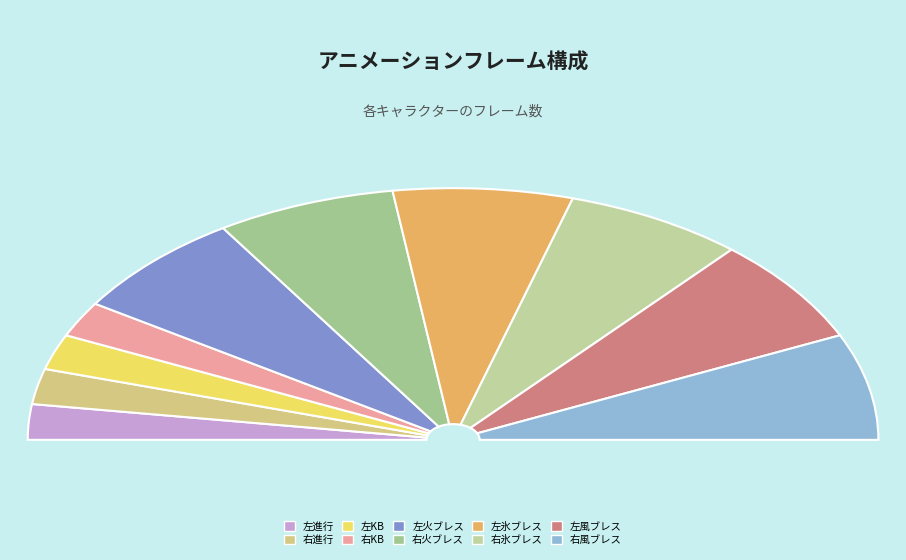

What is the smallest slice in the pie chart?

左進行